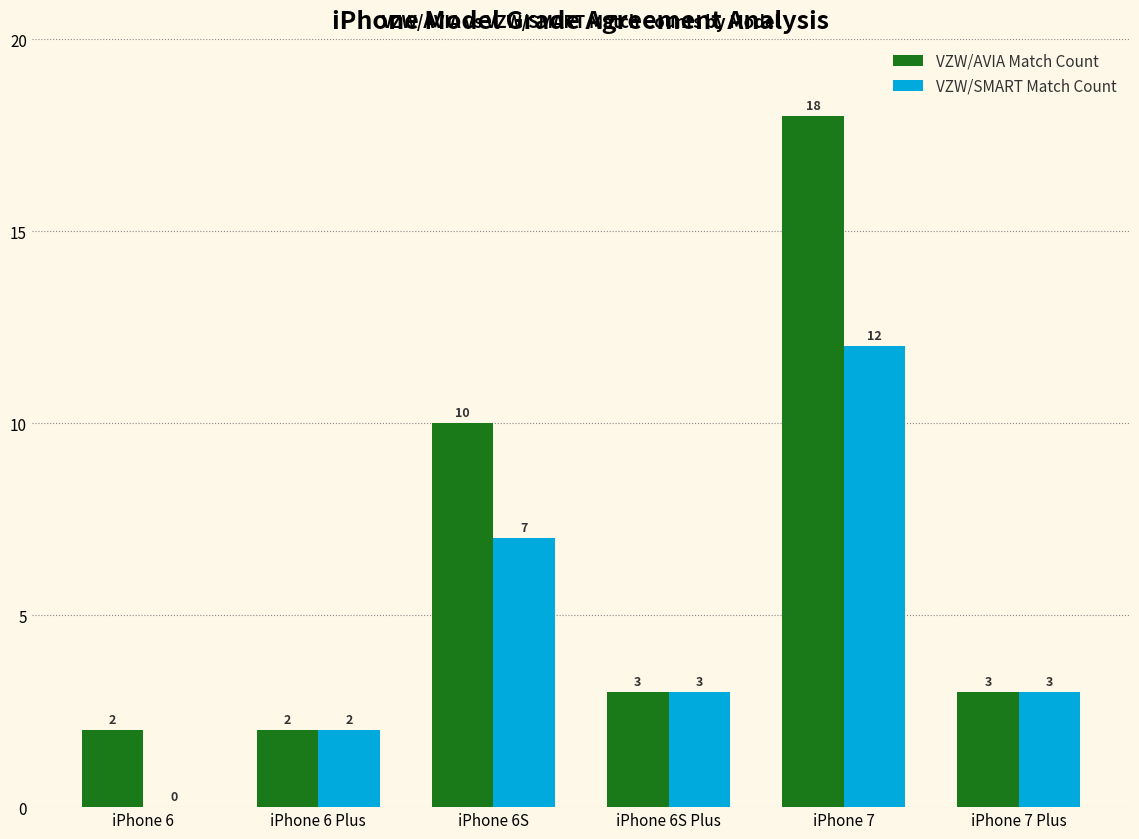

Are the bars horizontal?

No